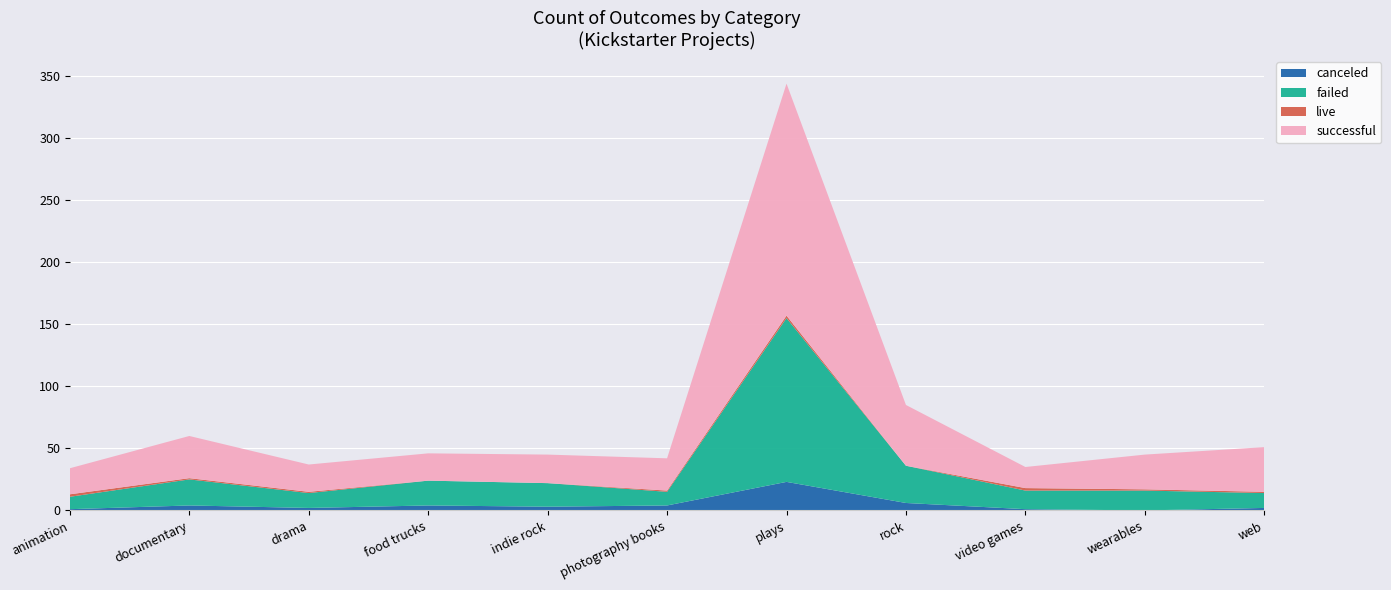

Reading right to left, extract all data points from this chart.

canceled: web=2	wearables=0	video games=1	rock=6	plays=23	photography books=4	indie rock=3	food trucks=4	drama=2	documentary=4	animation=1
failed: web=12	wearables=16	video games=15	rock=30	plays=132	photography books=11	indie rock=19	food trucks=20	drama=12	documentary=21	animation=10
live: web=1	wearables=1	video games=2	rock=0	plays=2	photography books=1	indie rock=0	food trucks=0	drama=1	documentary=1	animation=2
successful: web=36	wearables=28	video games=17	rock=49	plays=187	photography books=26	indie rock=23	food trucks=22	drama=22	documentary=34	animation=21